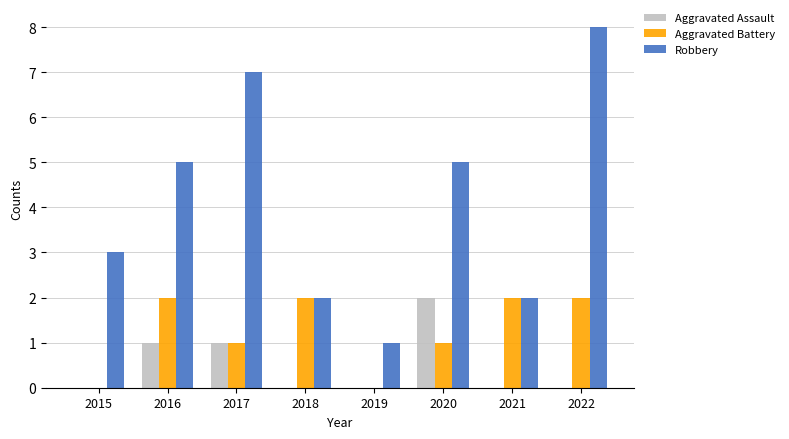

What is the total value across all series at 2019?

1